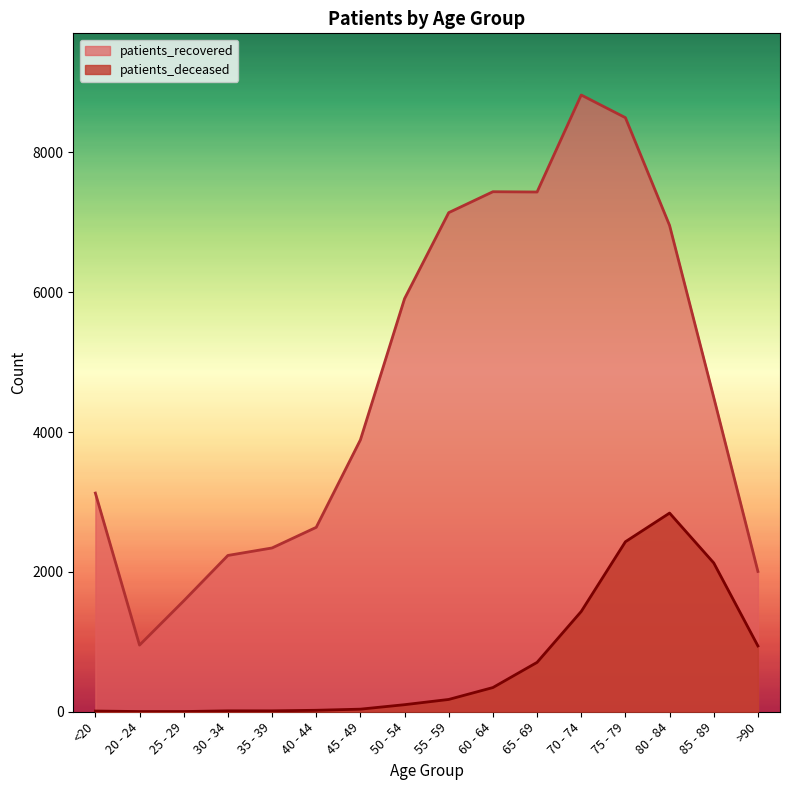

What is the label of the 11th point from the left?

65 - 69